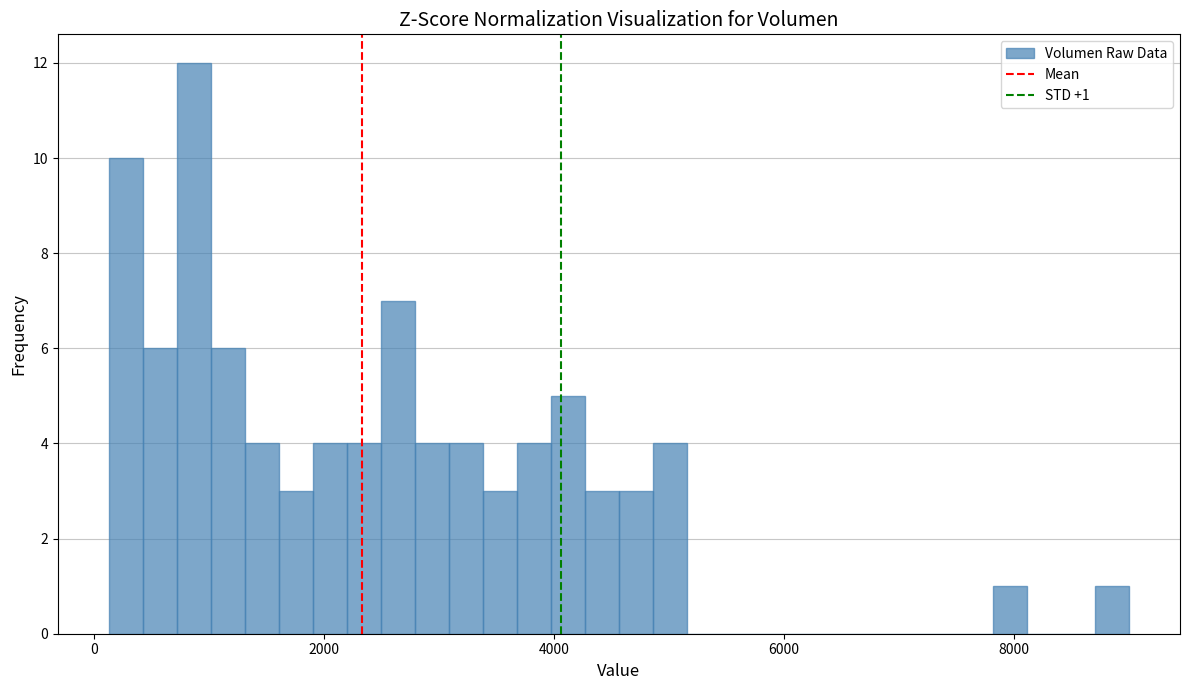

Around what value on the x-axis is the tallest bar? Give the approximate position of its centre, as read against the axis.

800